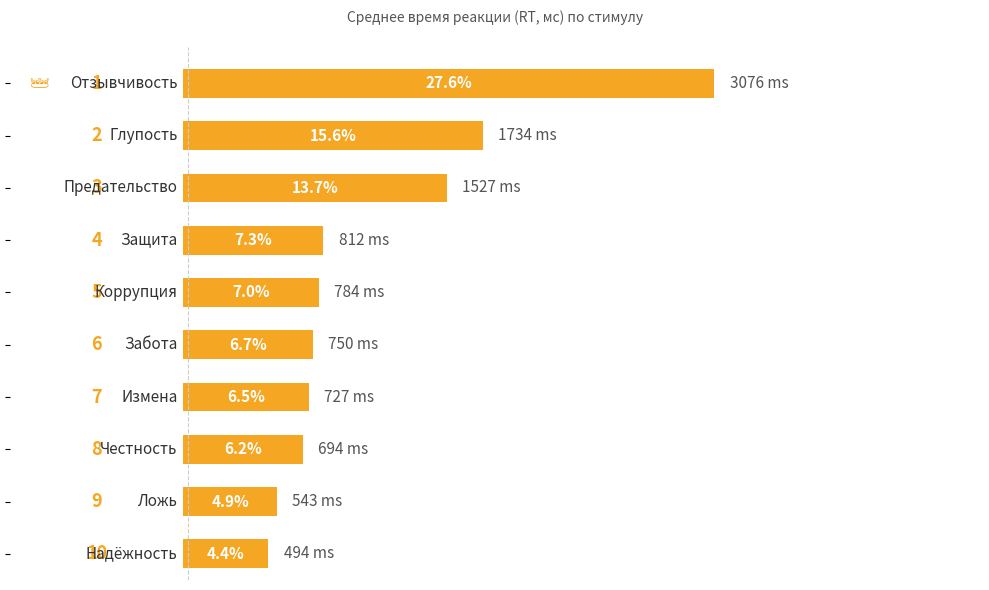

What is the smallest value displayed?

4.4